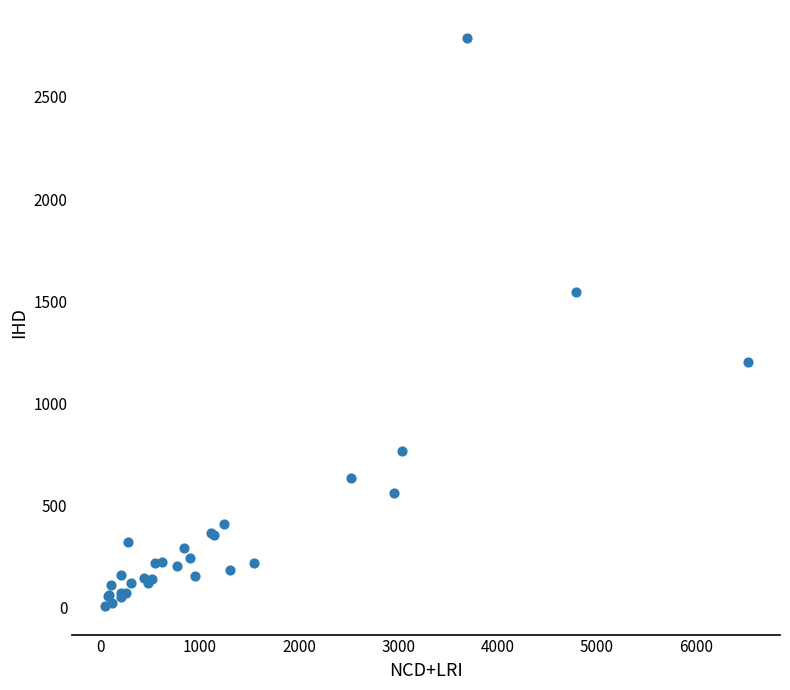

What Y value in the scatter plot is closest to 1396?

1547.0